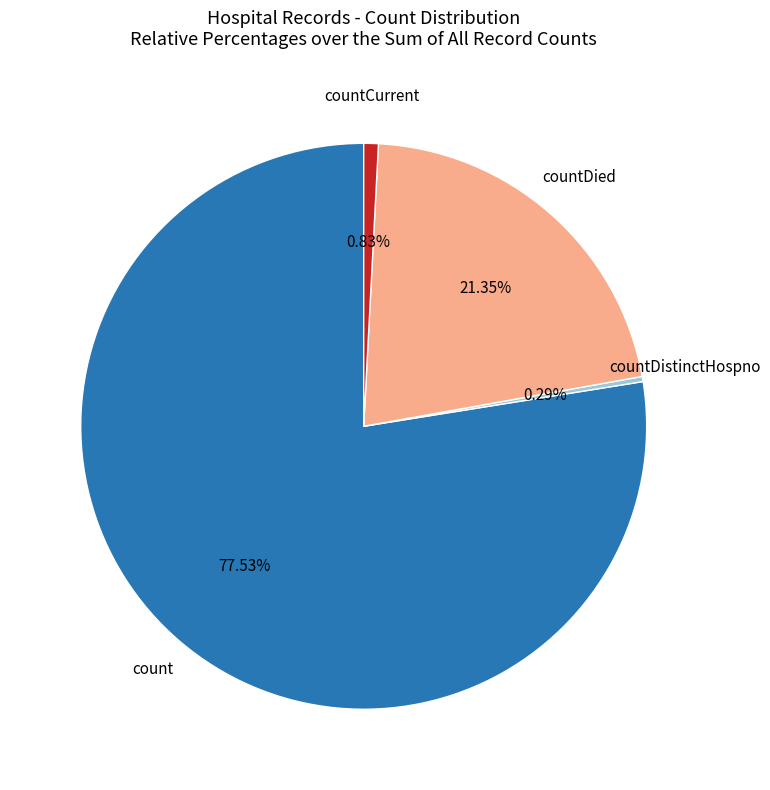

Is there a majority slice in this chart?

Yes